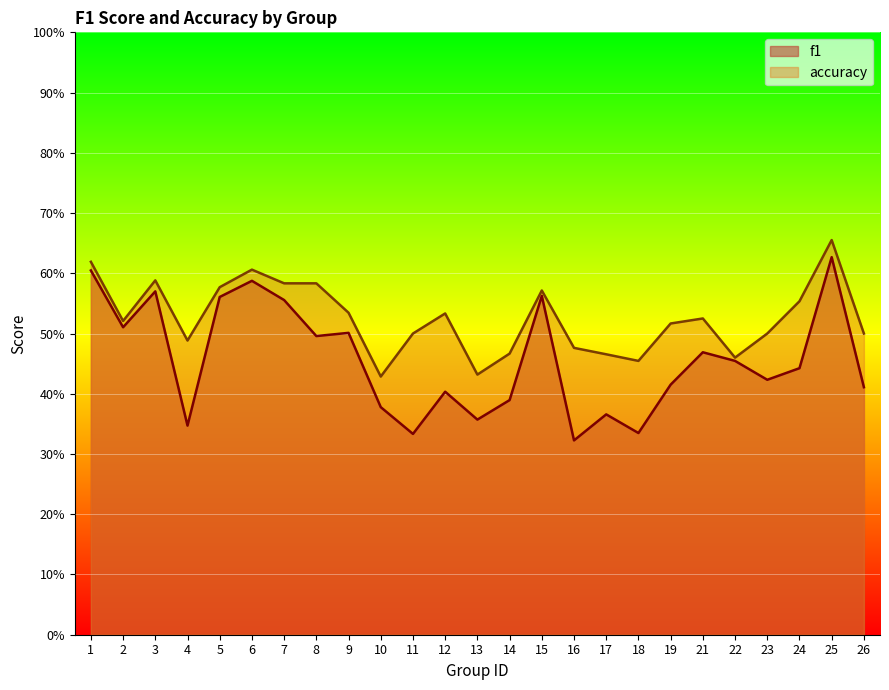

At which category is the sum across all series the highest?

25